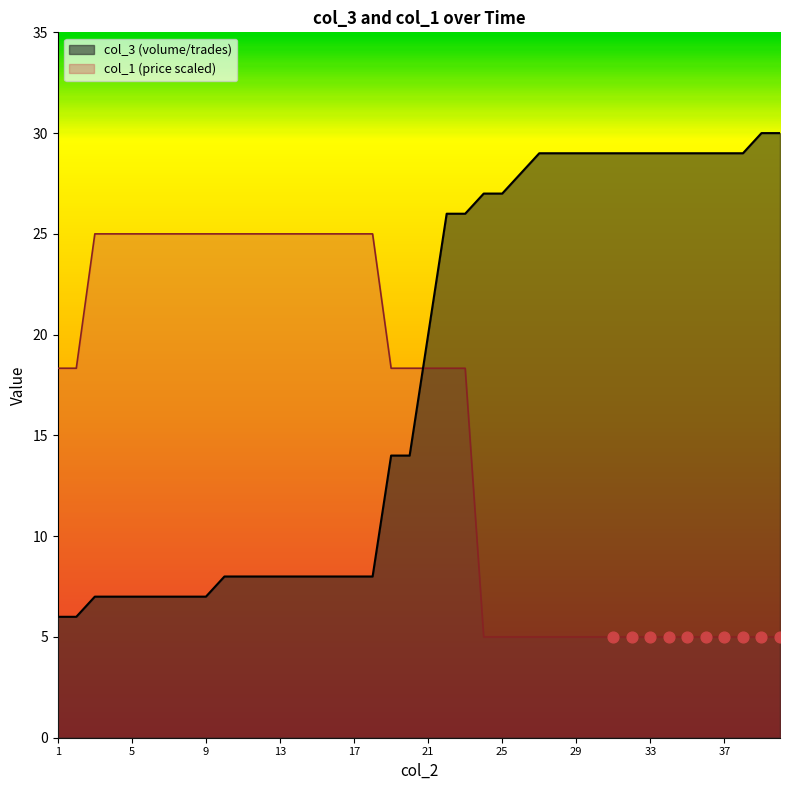

Which series contains the lowest Y value?

col_1